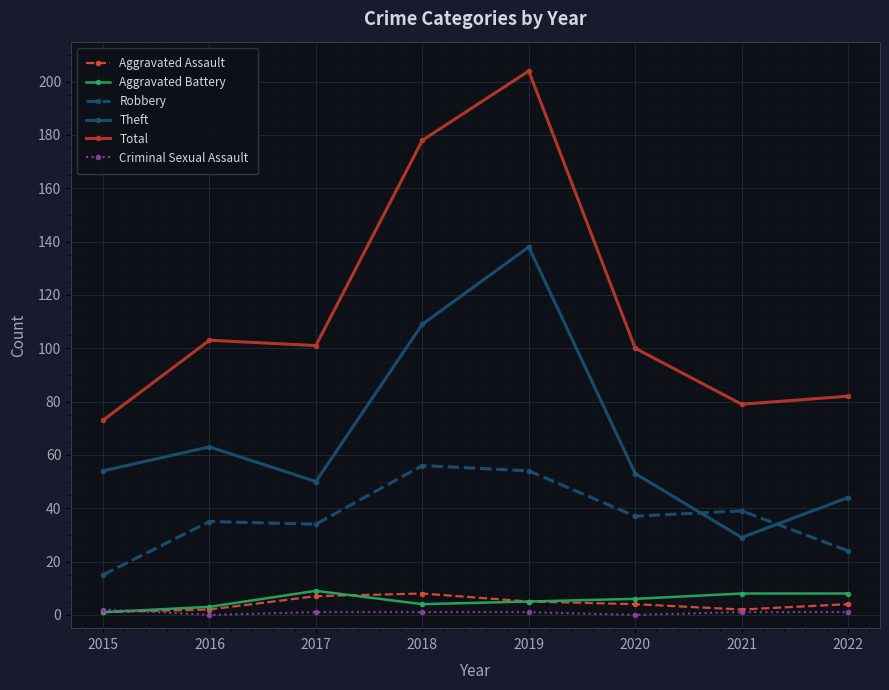

Between 2017 and 2018, which series saw the biggest shift?

Total